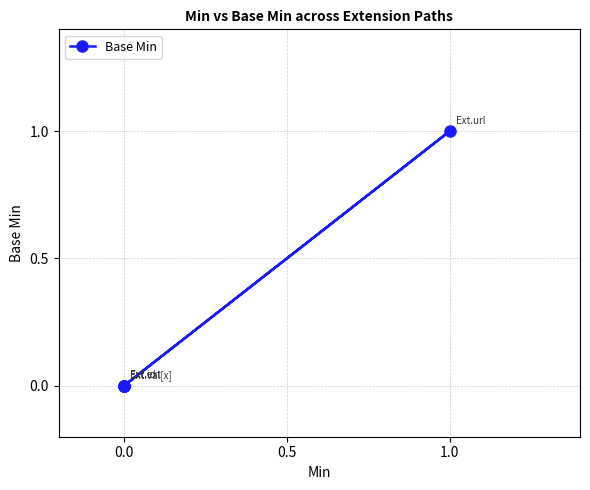

Count the number of data series in this chart.

1